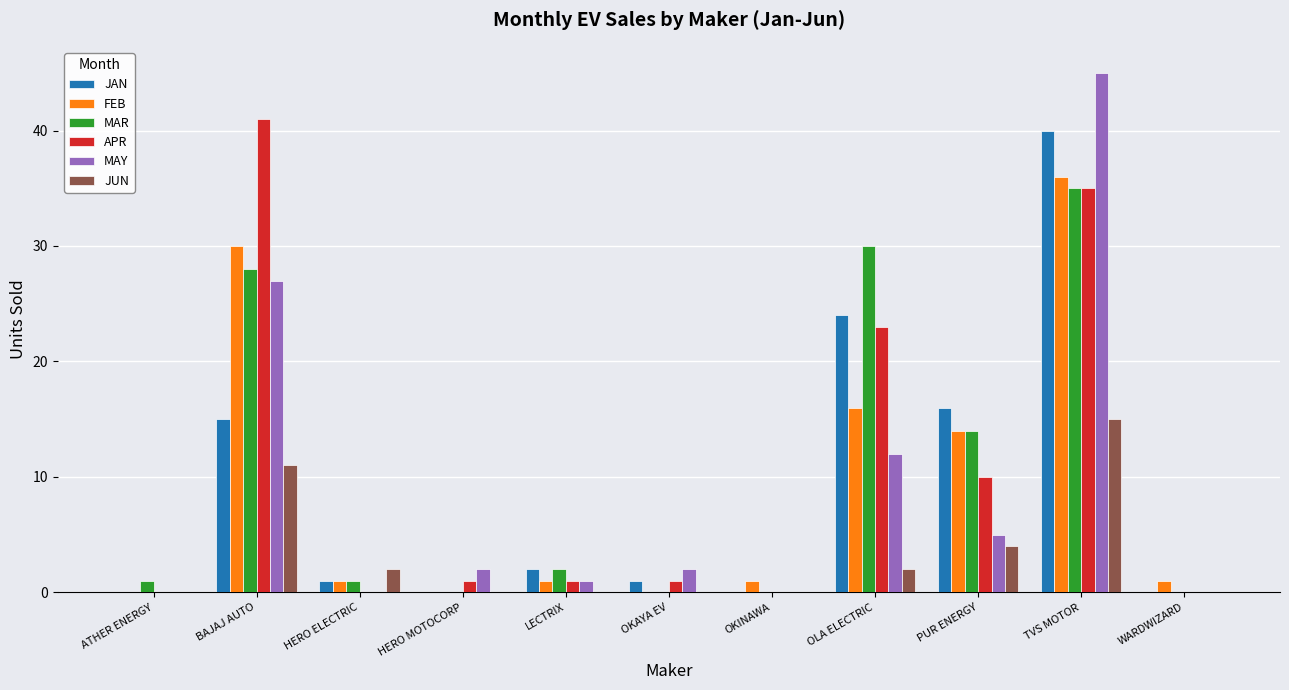

Which category has the highest value across all series?

TVS MOTOR